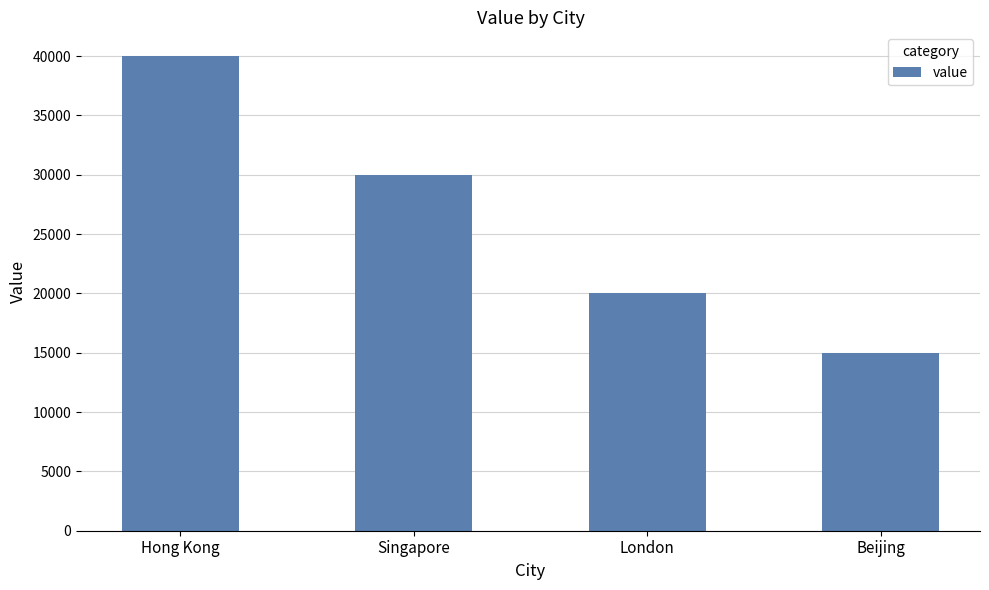

What is the change in value from Hong Kong to Singapore?

-10000